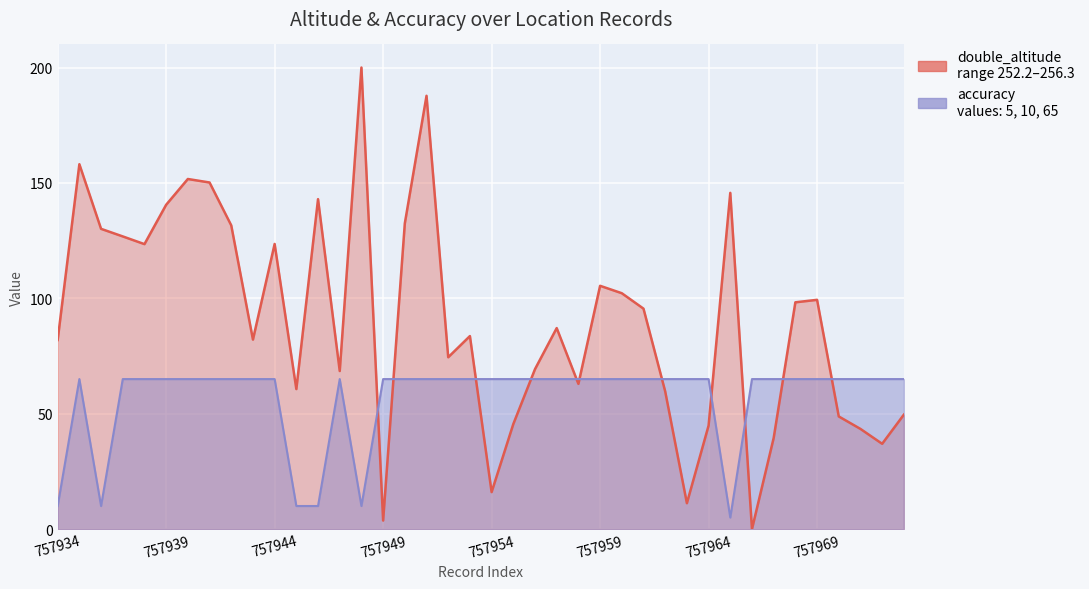

Which series has the largest total across all categories?

double_altitude